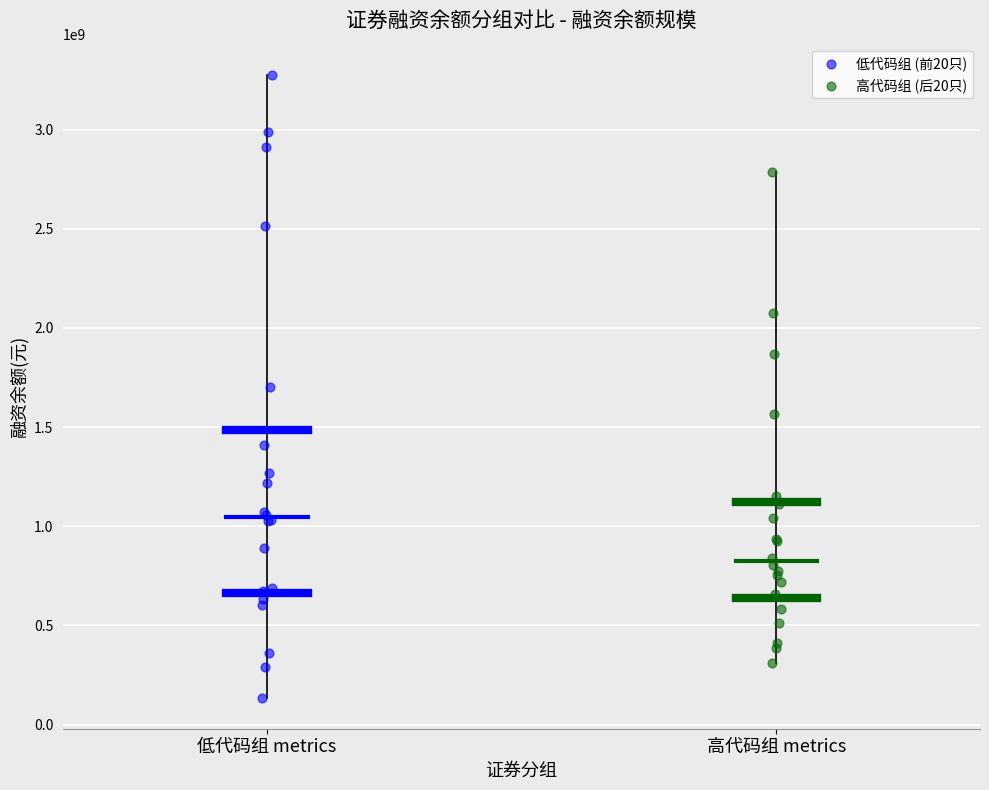

Which series has the largest Y range (max minus min)?

低代码组 (前20只)